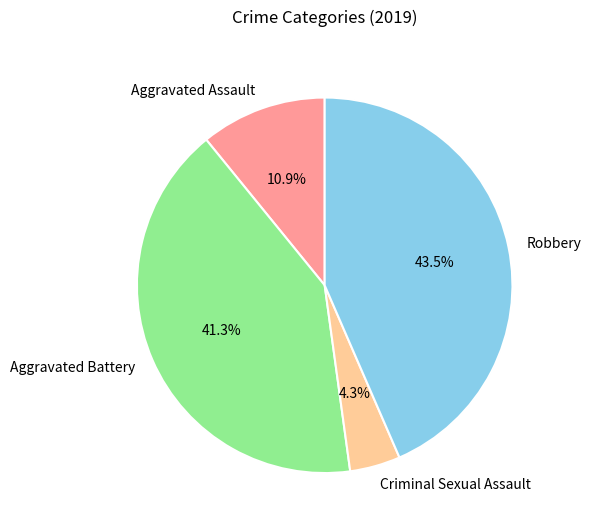

To the nearest percent, what is the difference between the largest and smallest slice percentages?

39%